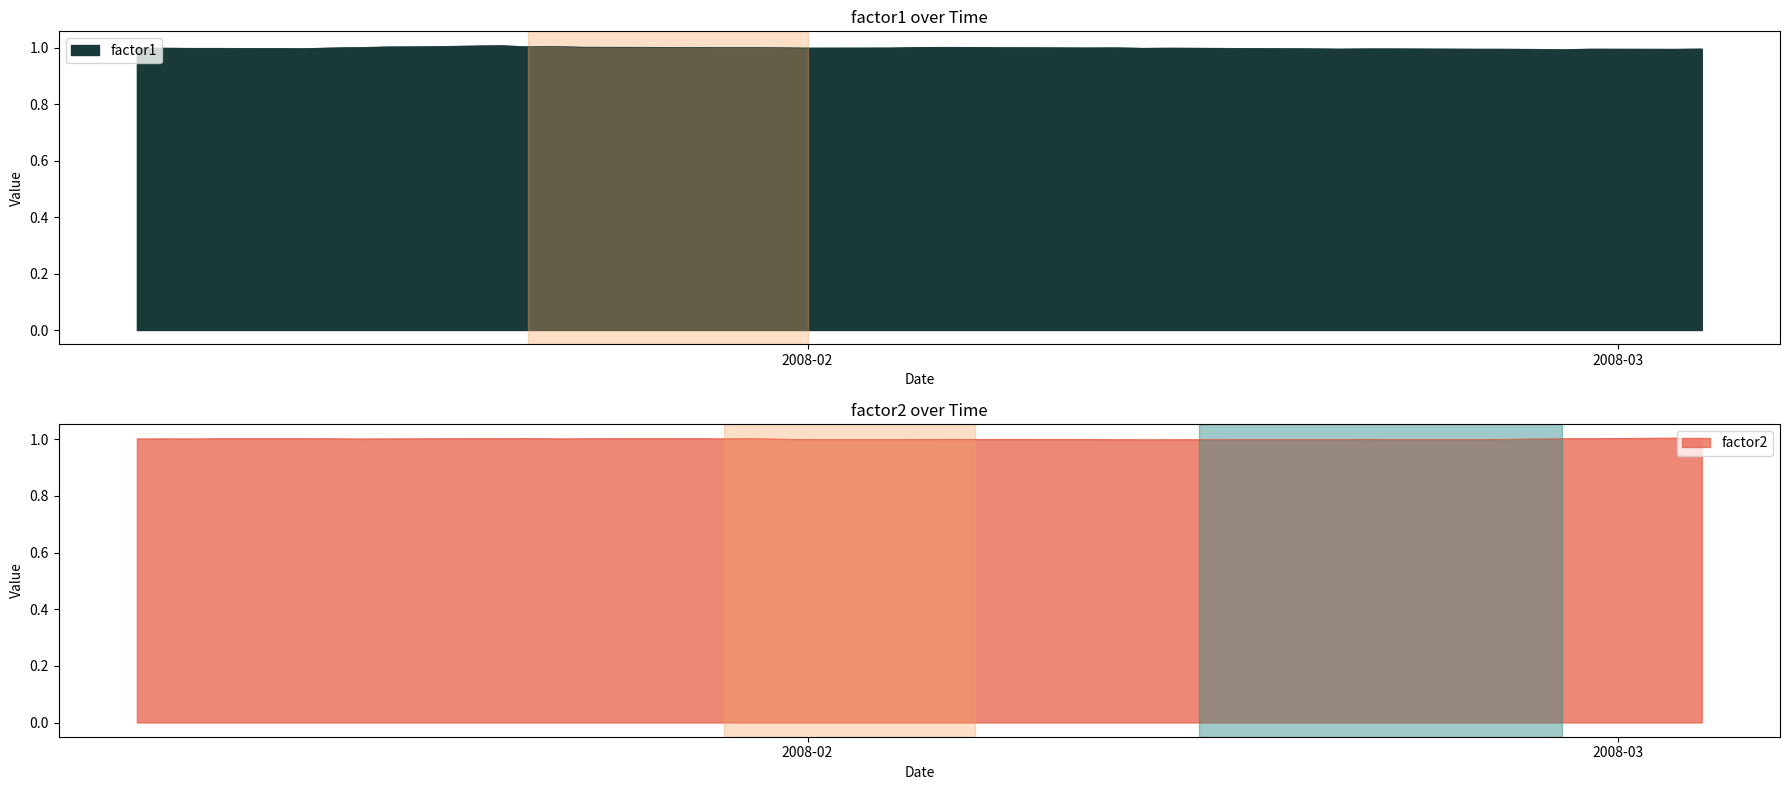

What is the label of the 3rd point from the right?

2008-02-29